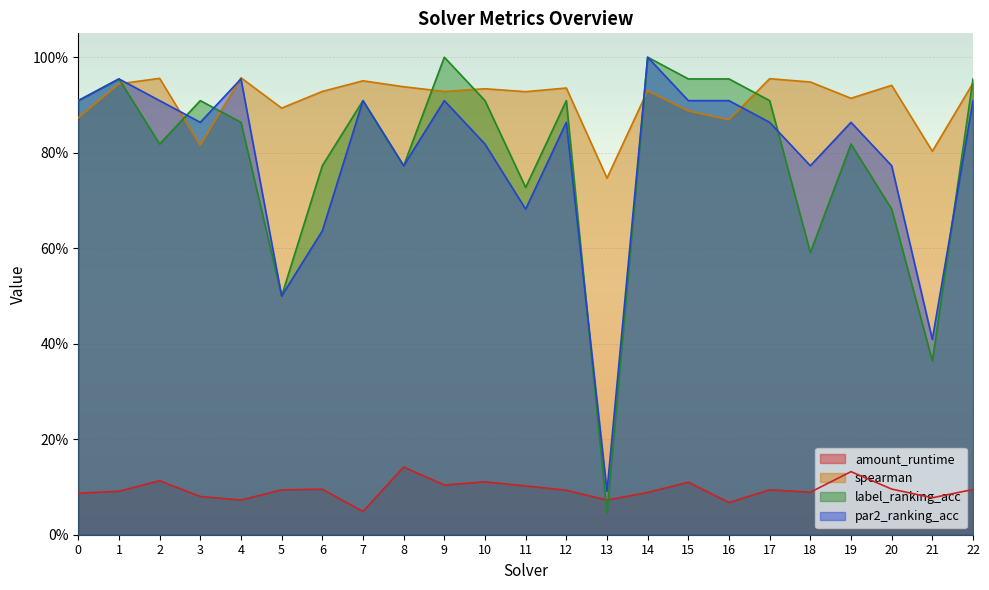

How many interior local valleys does the par2_ranking_acc series have?

7